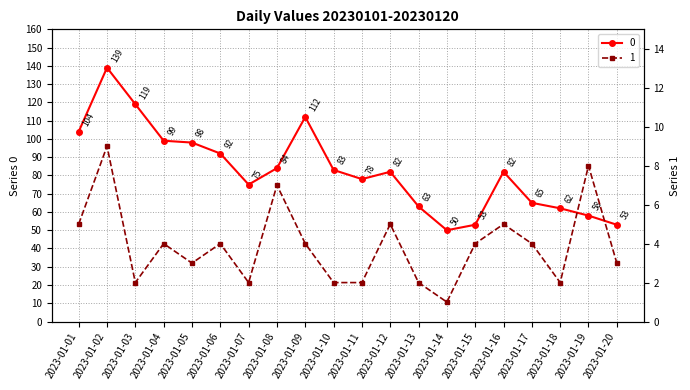

Is it true that 0 equals 23 at 2023-01-19?

False